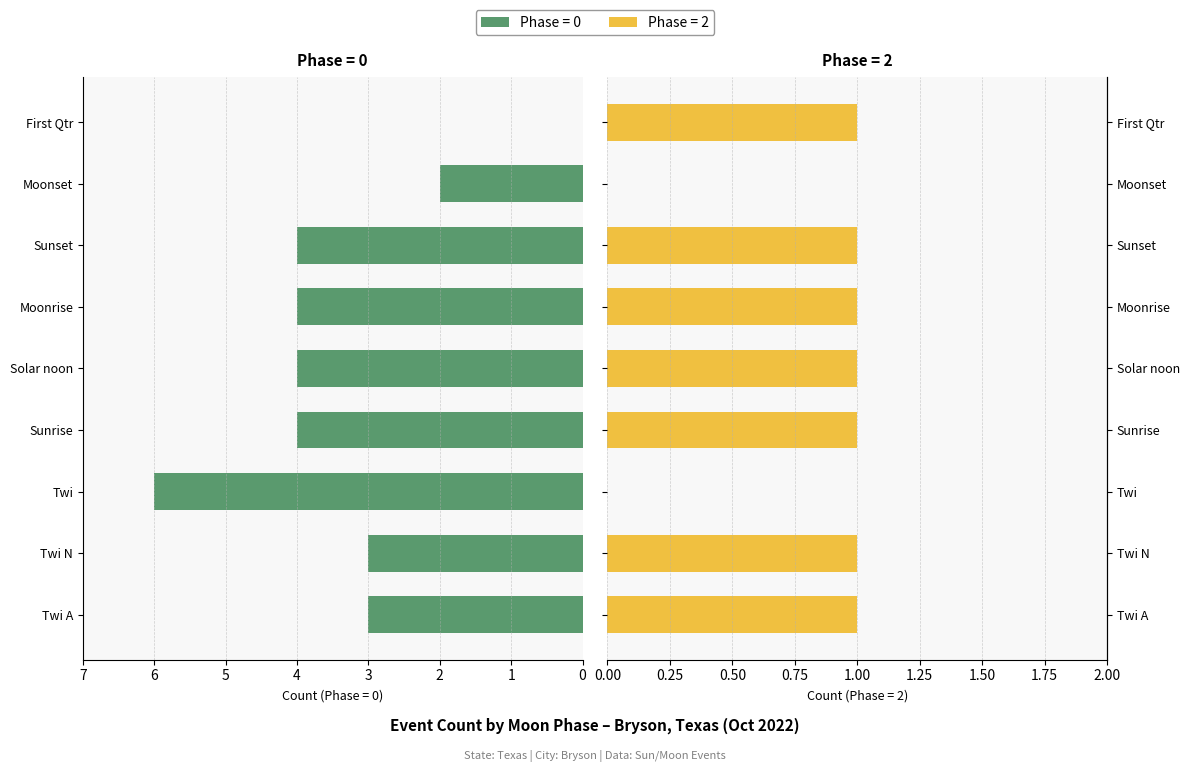

Which series has the largest range (max minus min)?

Phase=0 Events